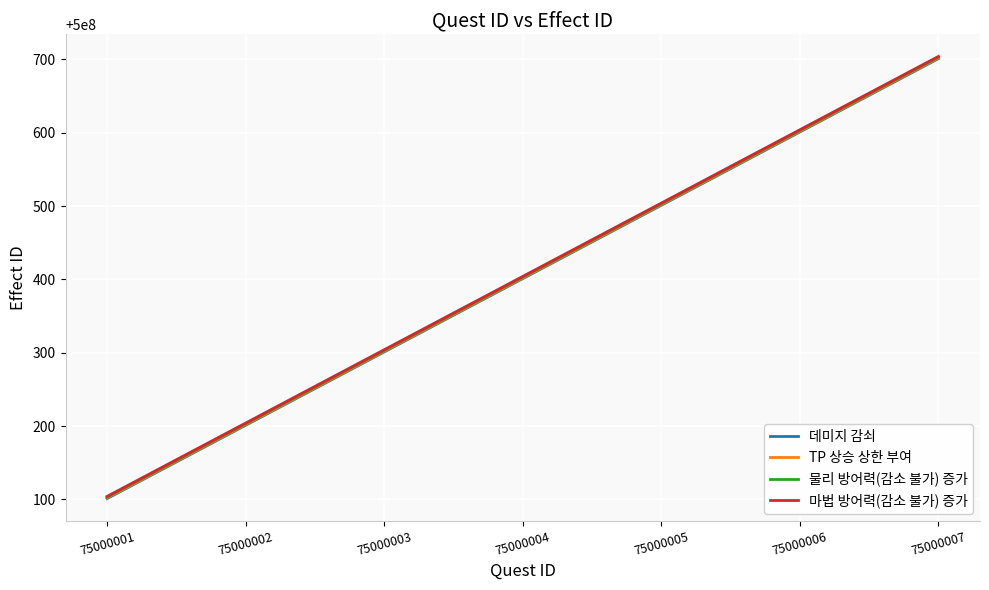

Is it true that 마법 방어력(감소 불가) 증가 equals 500000304 at 75000003?

True